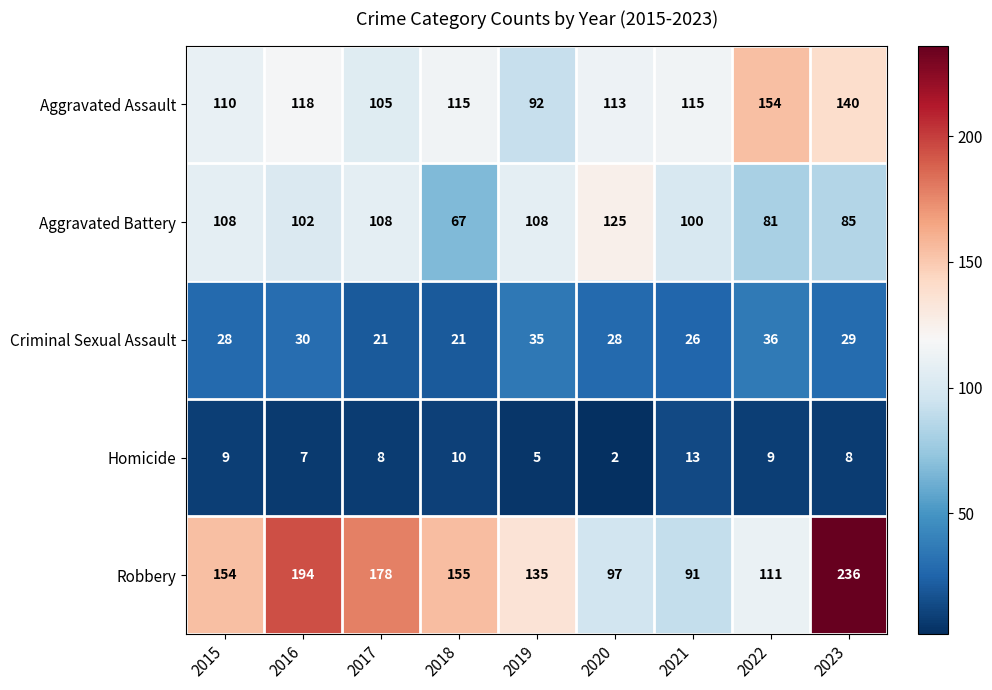

Where is Robbery nearest to the value 163?

2018